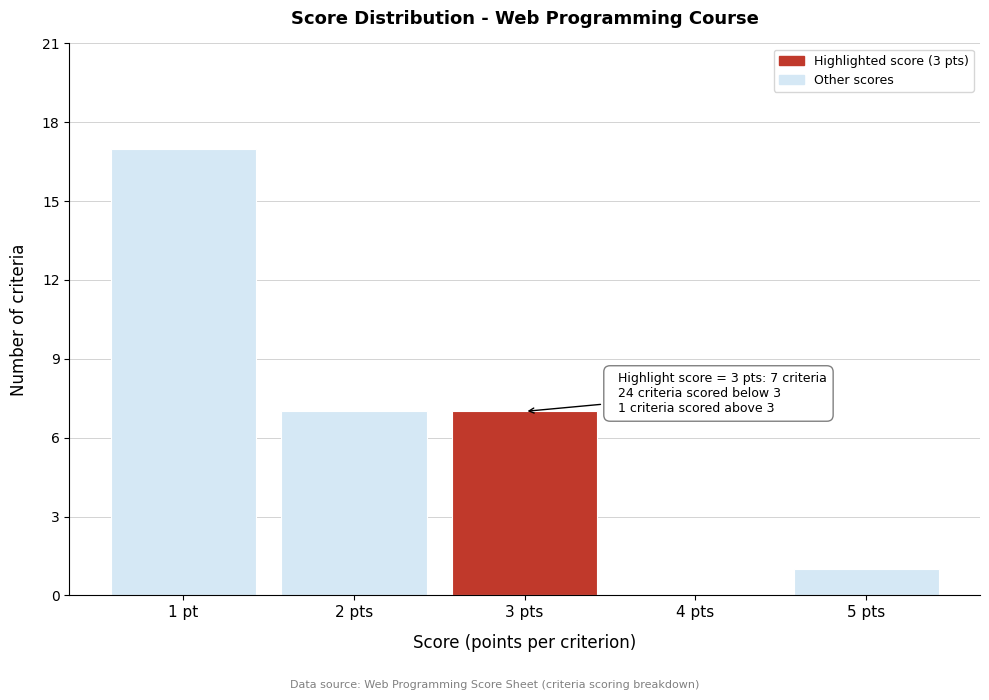

Reading left to right, list all the values displayed in this chart.

1 pt=17	2 pts=7	3 pts=7	4 pts=0	5 pts=1